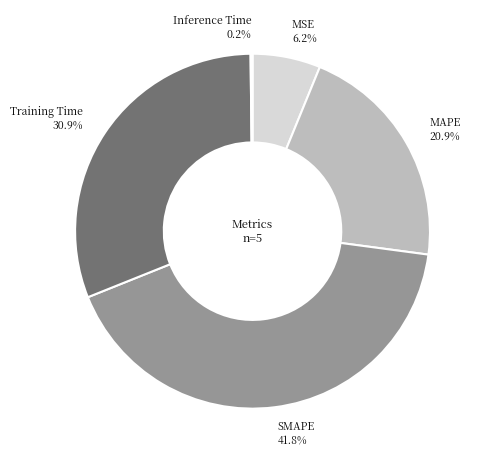

What is the ratio of the value at Training Time to the value at SMAPE?

0.7